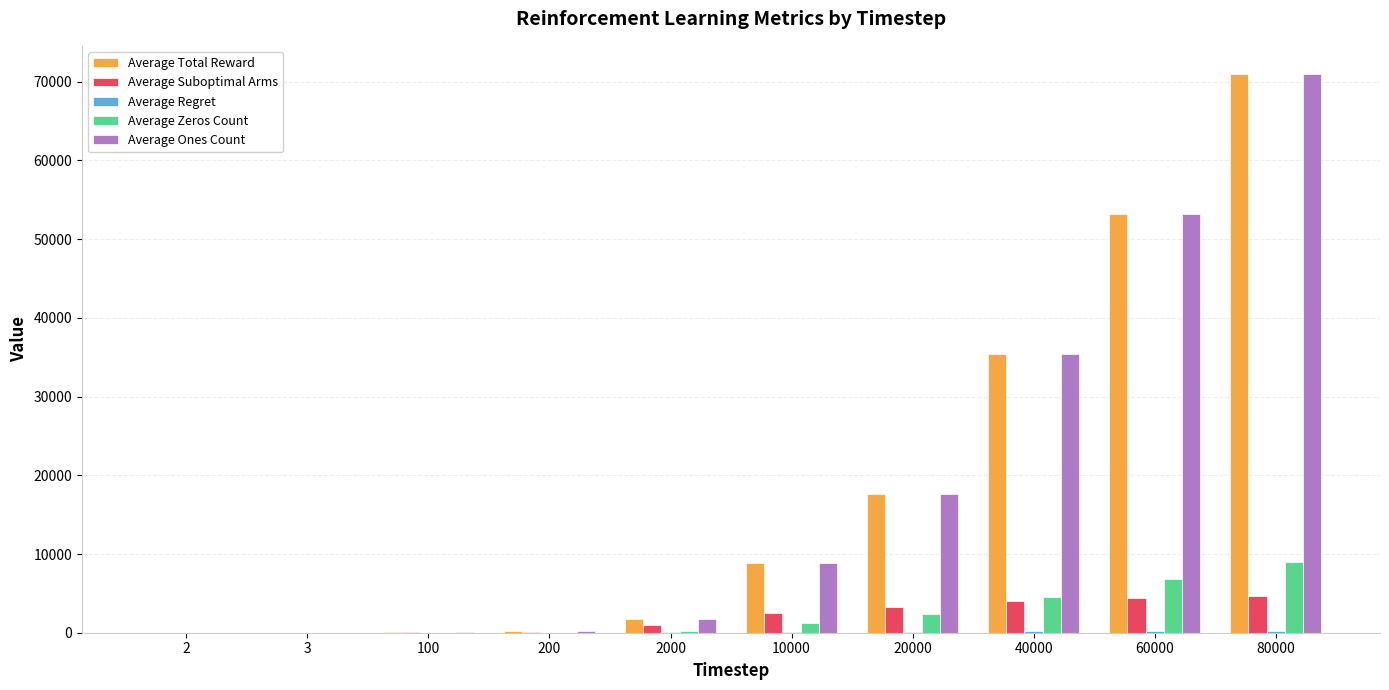

At which category is the sum across all series the highest?

80000